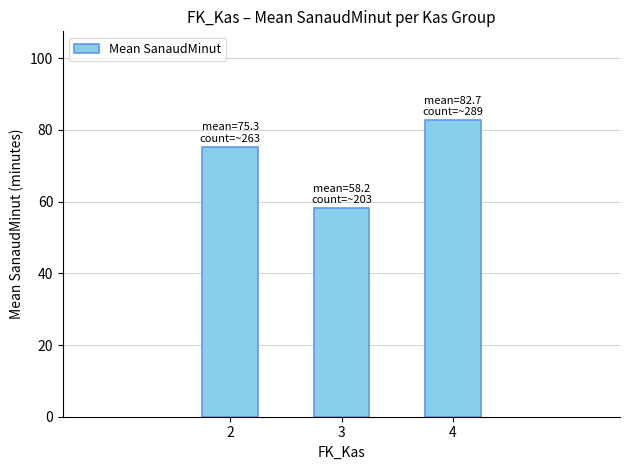

How many bars are there in total?

3